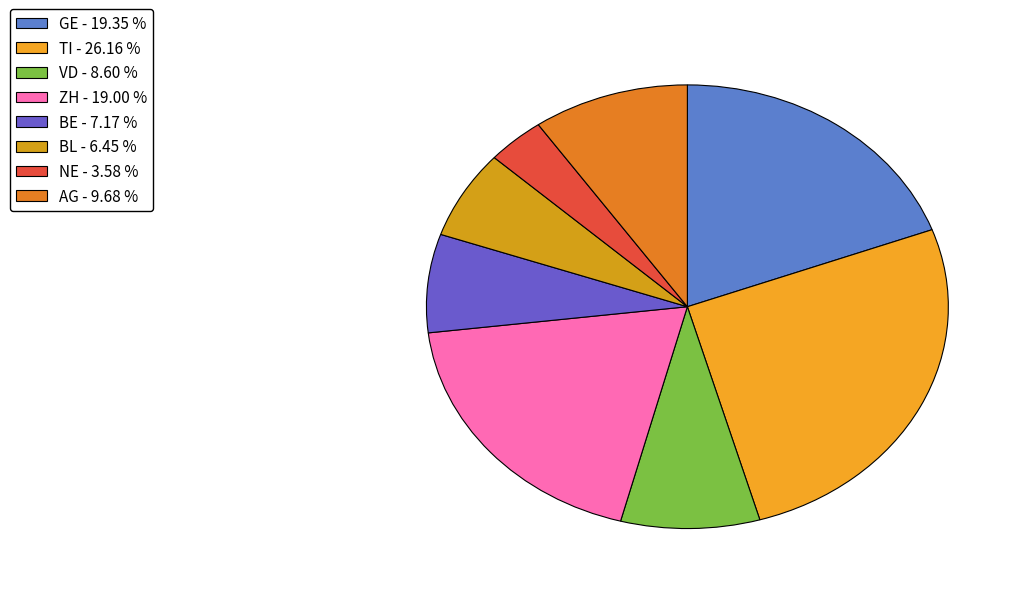

Count the number of slices in the pie.

8